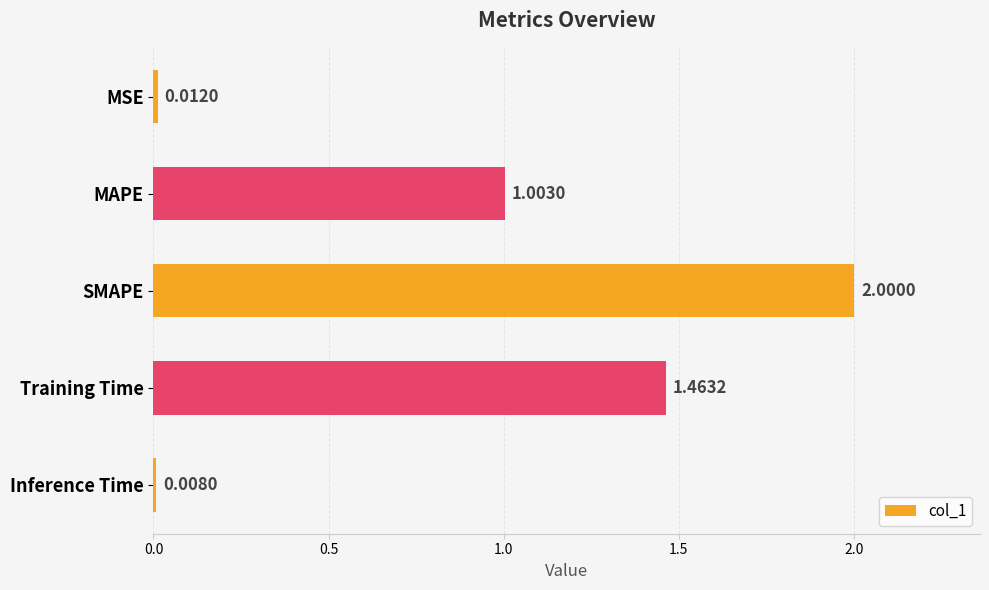

Which category has the highest value across all series?

SMAPE